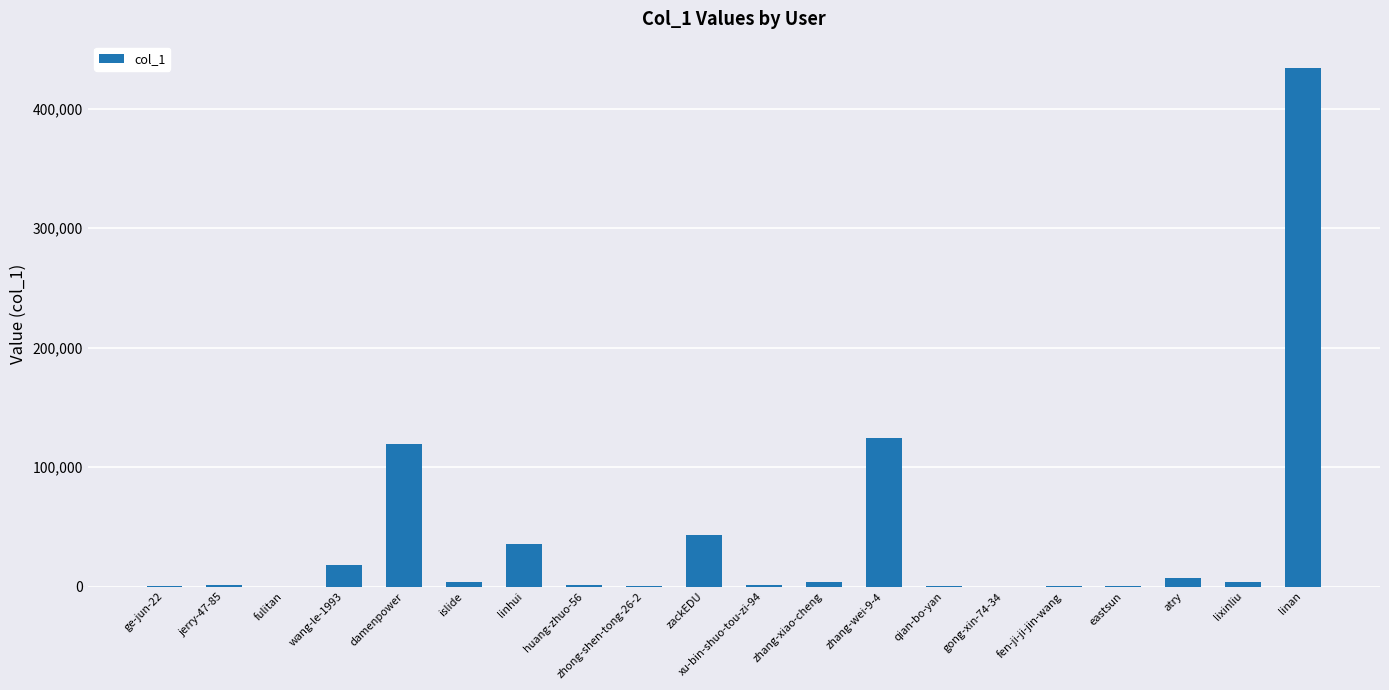

Which label corresponds to the largest value in the chart?

linan